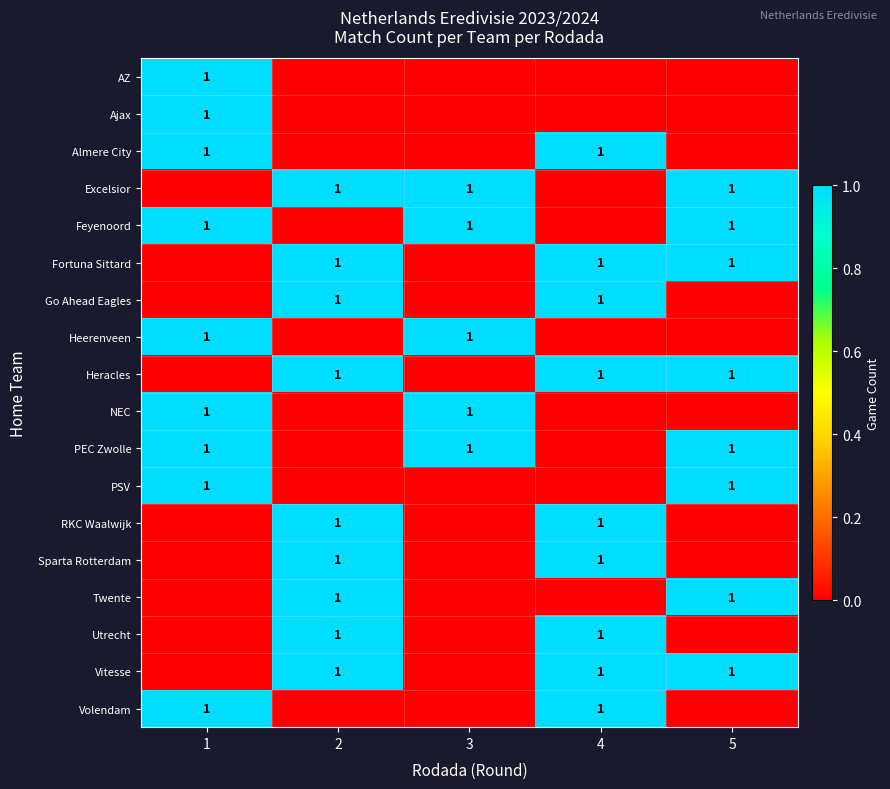

What is the maximum value shown in the chart?

1